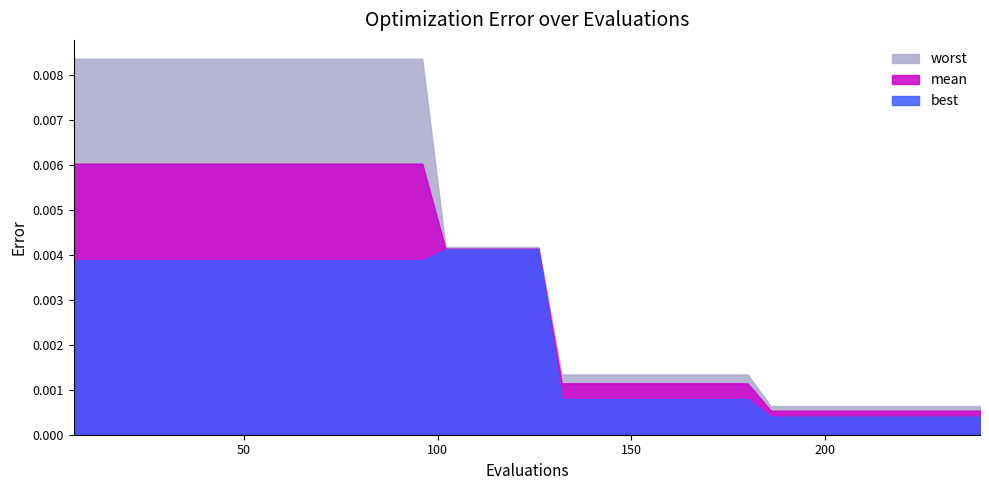

How many lines are shown in the chart?

3